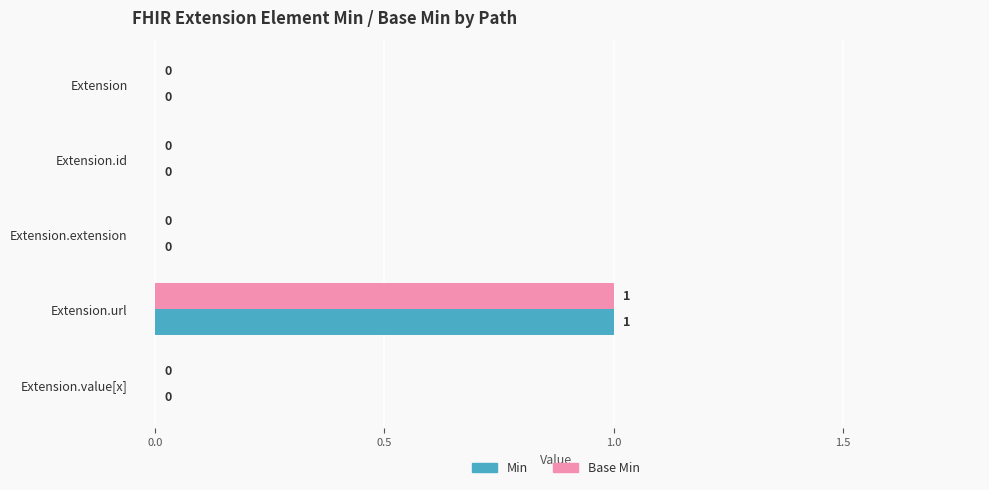

At which category is the sum across all series the highest?

Extension.url